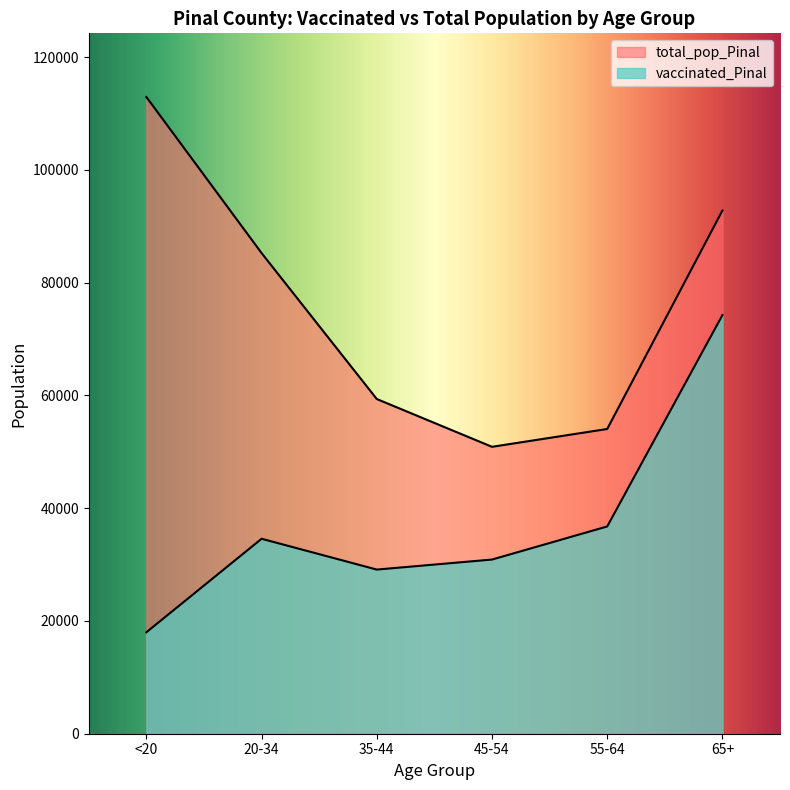

What is the total value across all series at 20-34?

119812